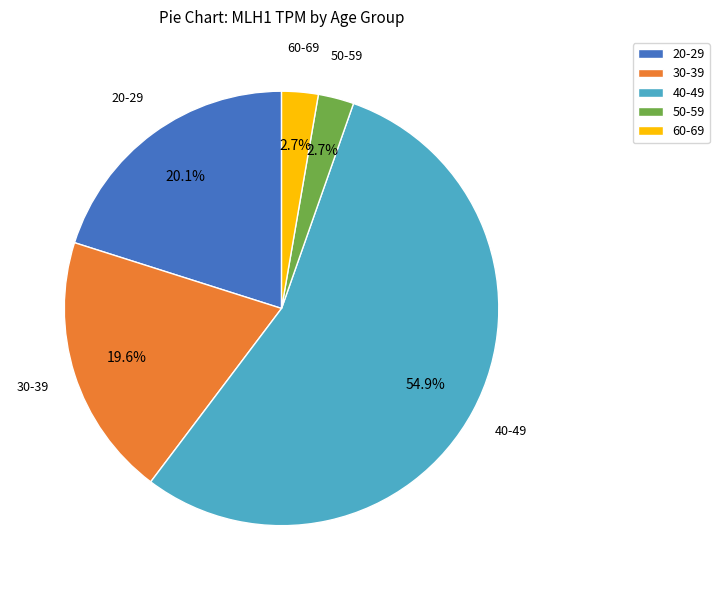

Combined, what portion of the pie is 40-49 and 50-59?

57.6%